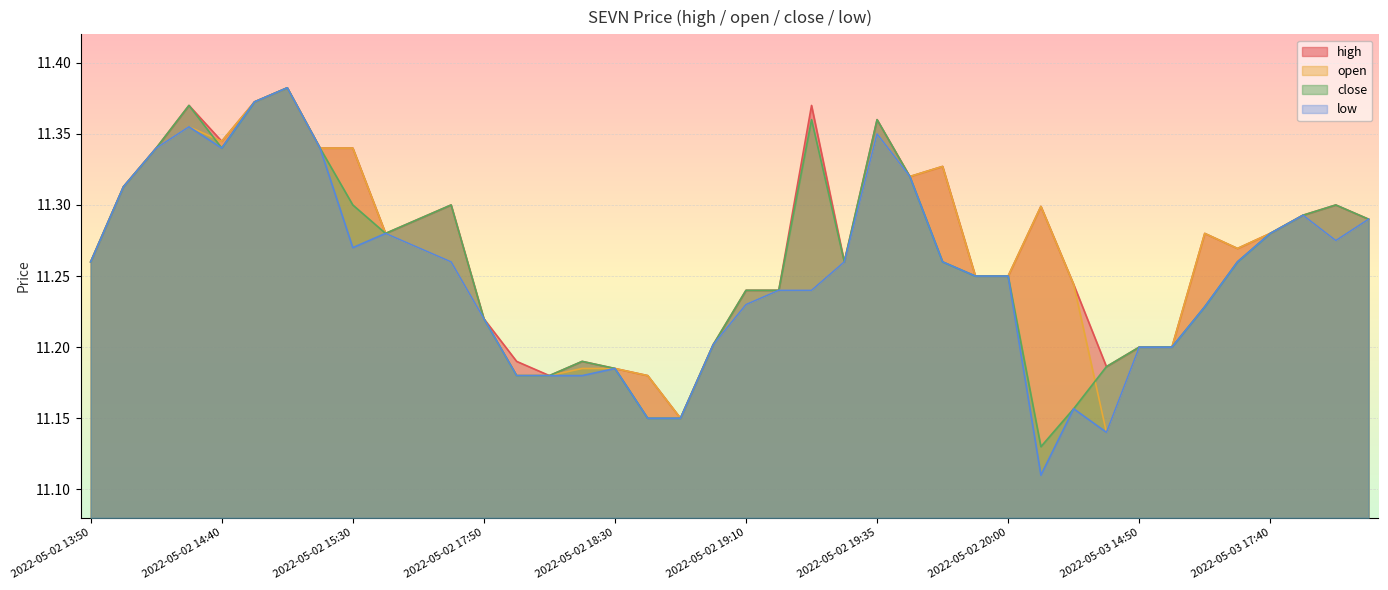

What position from the left is 2022-05-02 19:20?

22